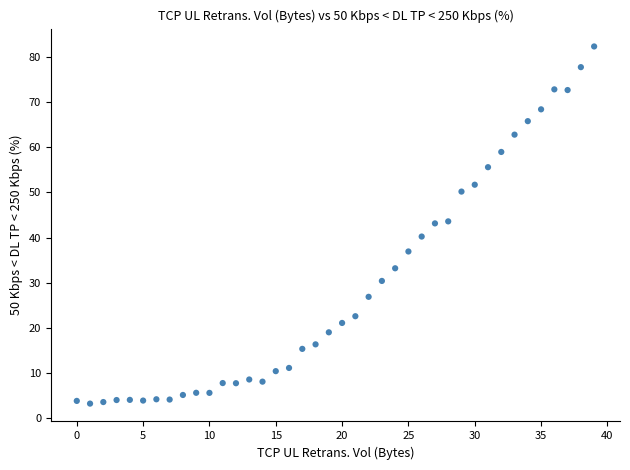

What is the range of Y values (max minus min)?

79.0